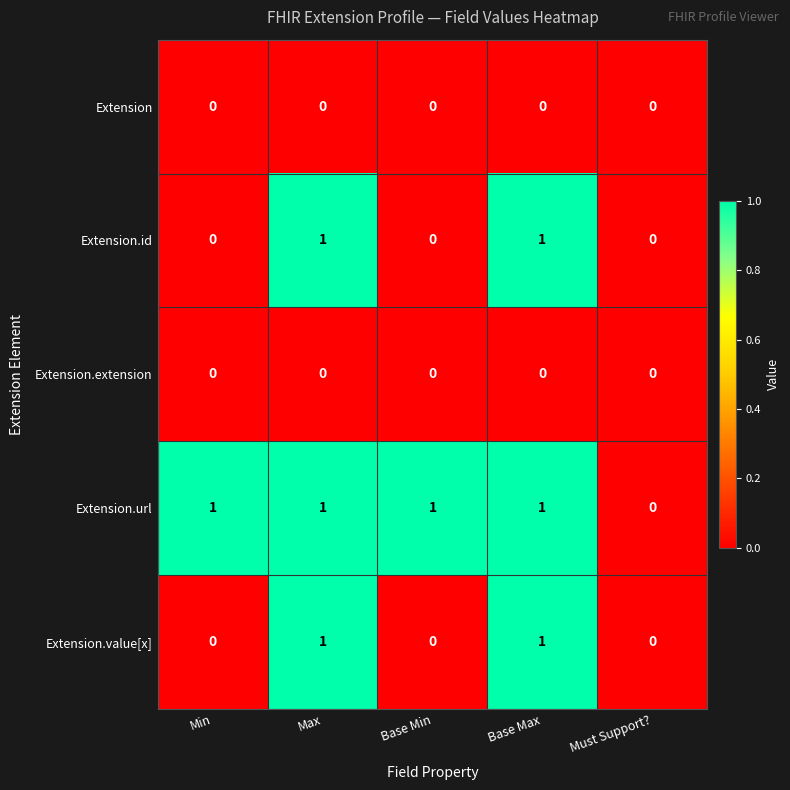

What is the difference between the highest and lowest values at Max?

1